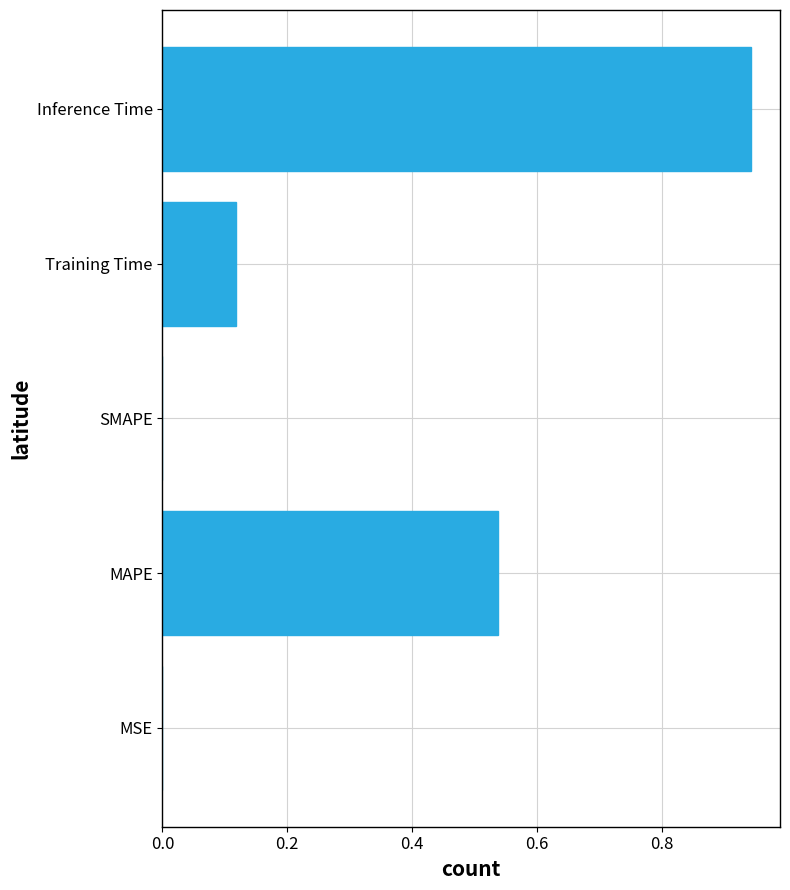

Which has a higher value, Training Time or MAPE?

MAPE